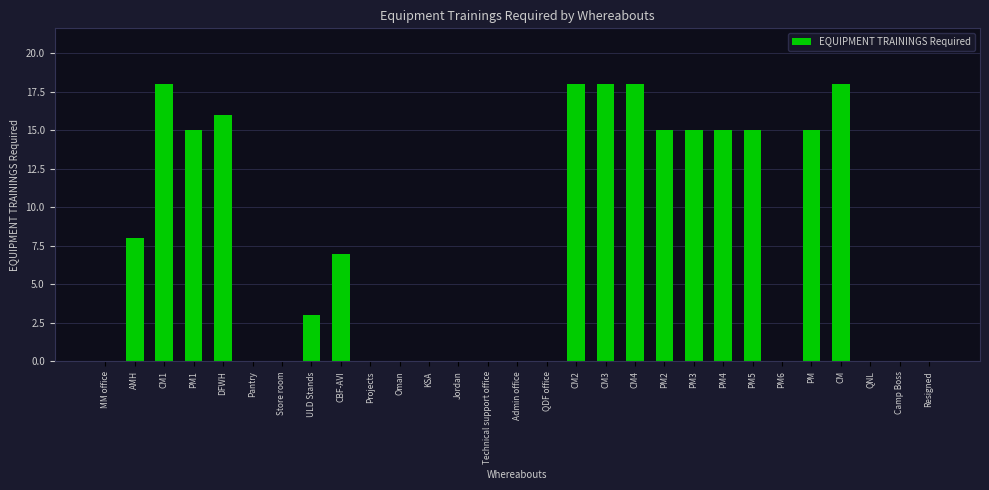

Is it true that the value at QDF office is 0?

True